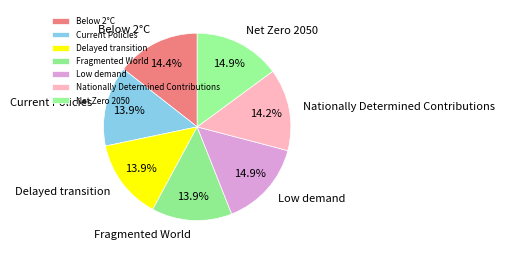

Is Below 2°C the majority of the pie?

No